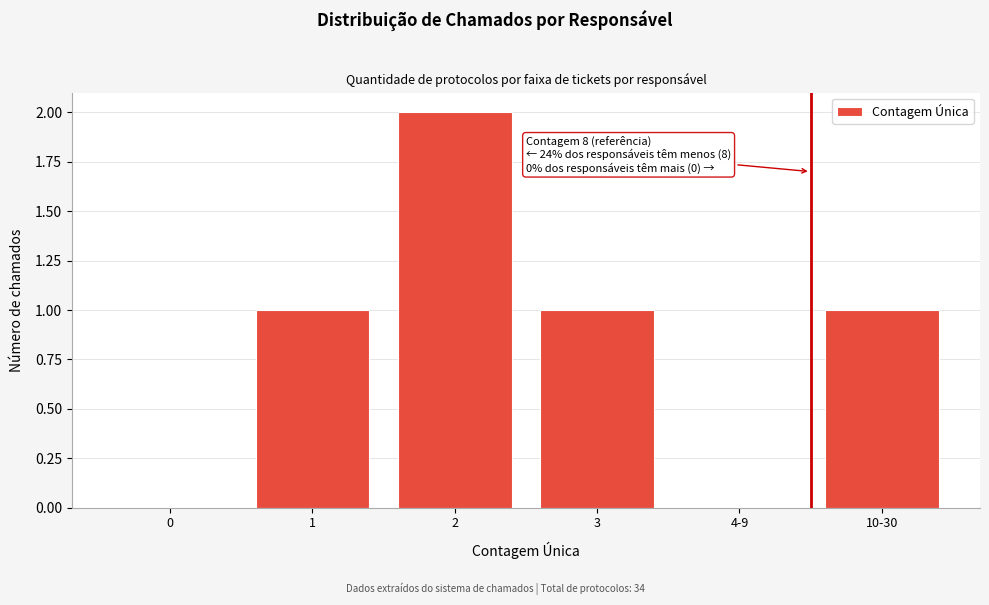

Reading left to right, transcribe all the data shown in this chart.

0=0	1=1	2=2	3=1	4-9=0	10-30=1